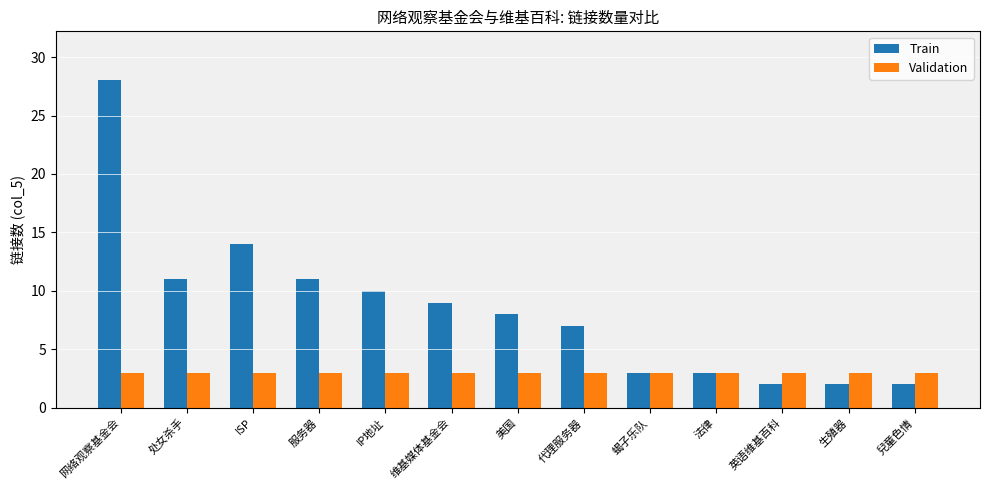

Reading left to right, transcribe all the data shown in this chart.

Train: 网络观察基金会=28	处女杀手=11	ISP=14	服务器=11	IP地址=10	维基媒体基金会=9	美国=8	代理服务器=7	蝎子乐队=3	法律=3	英语维基百科=2	生殖器=2	兒童色情=2
Validation: 网络观察基金会=3	处女杀手=3	ISP=3	服务器=3	IP地址=3	维基媒体基金会=3	美国=3	代理服务器=3	蝎子乐队=3	法律=3	英语维基百科=3	生殖器=3	兒童色情=3